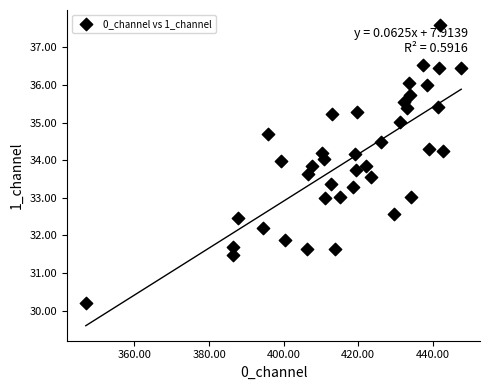

What is the range of X values (max minus min)?

100.6